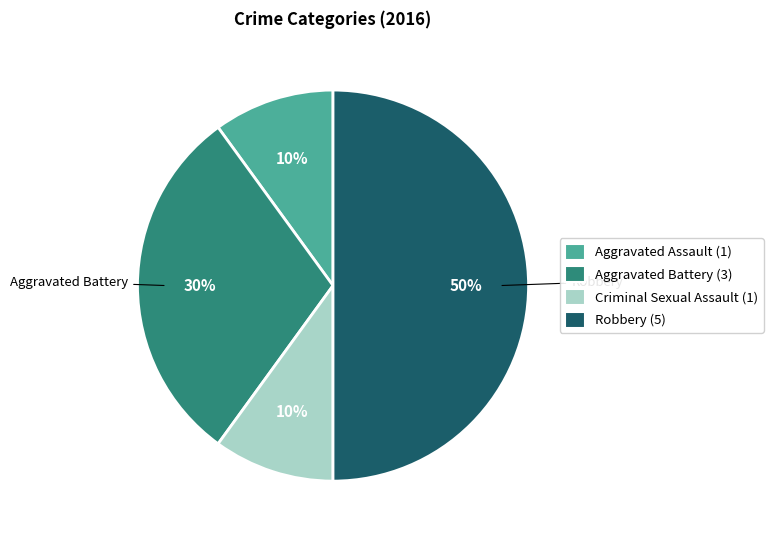

To the nearest percent, what portion does Criminal Sexual Assault represent?

10%